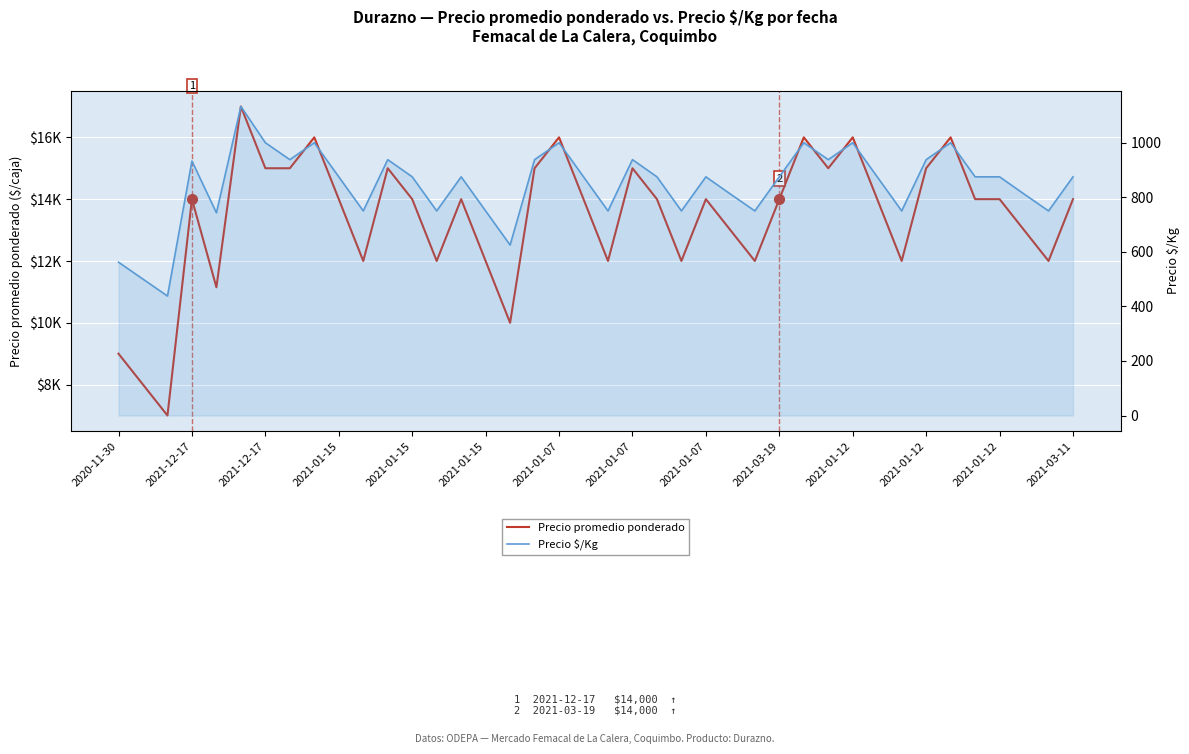

What is the sum of all Precio promedio ponderado values?

537149